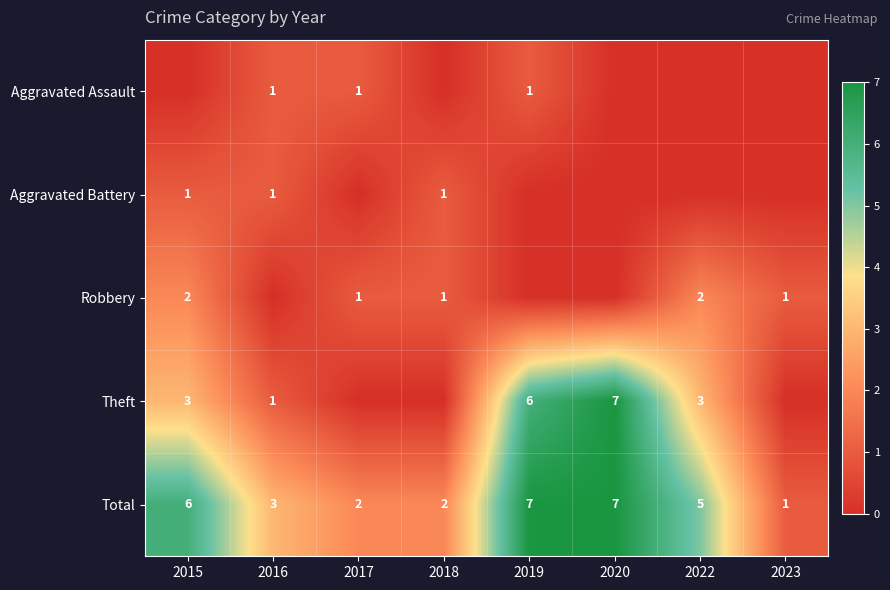

The value of Aggravated Battery at 2016 is 1. True or false?

True